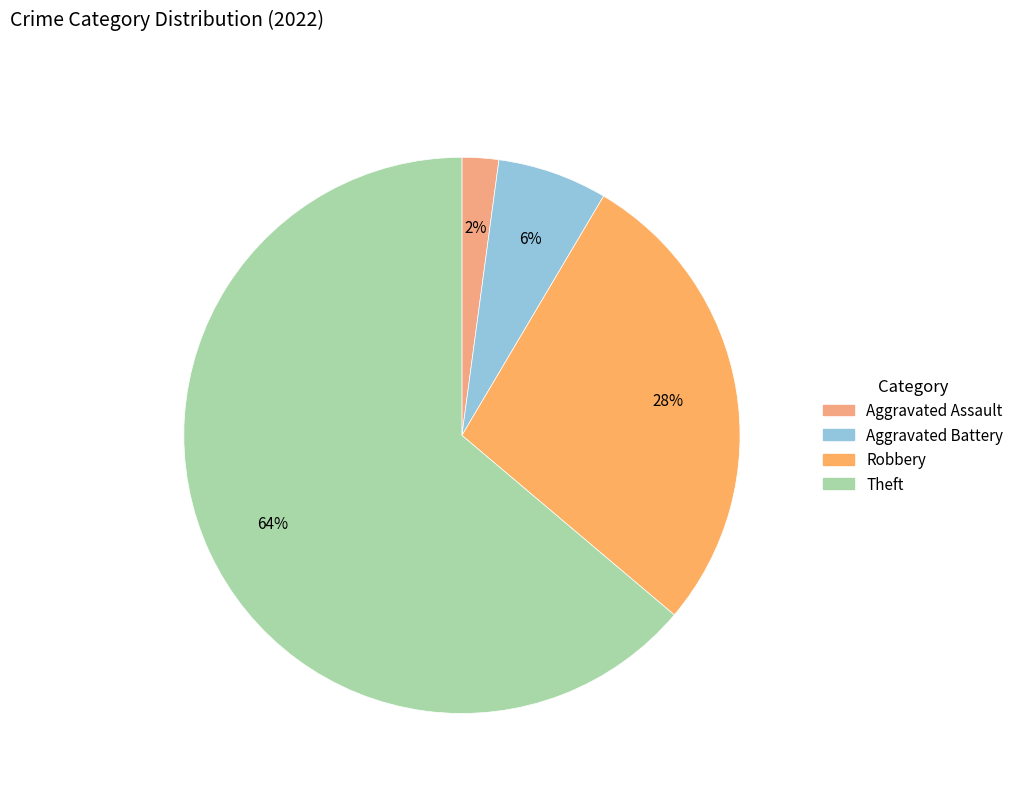

Which category accounts for the majority?

Theft